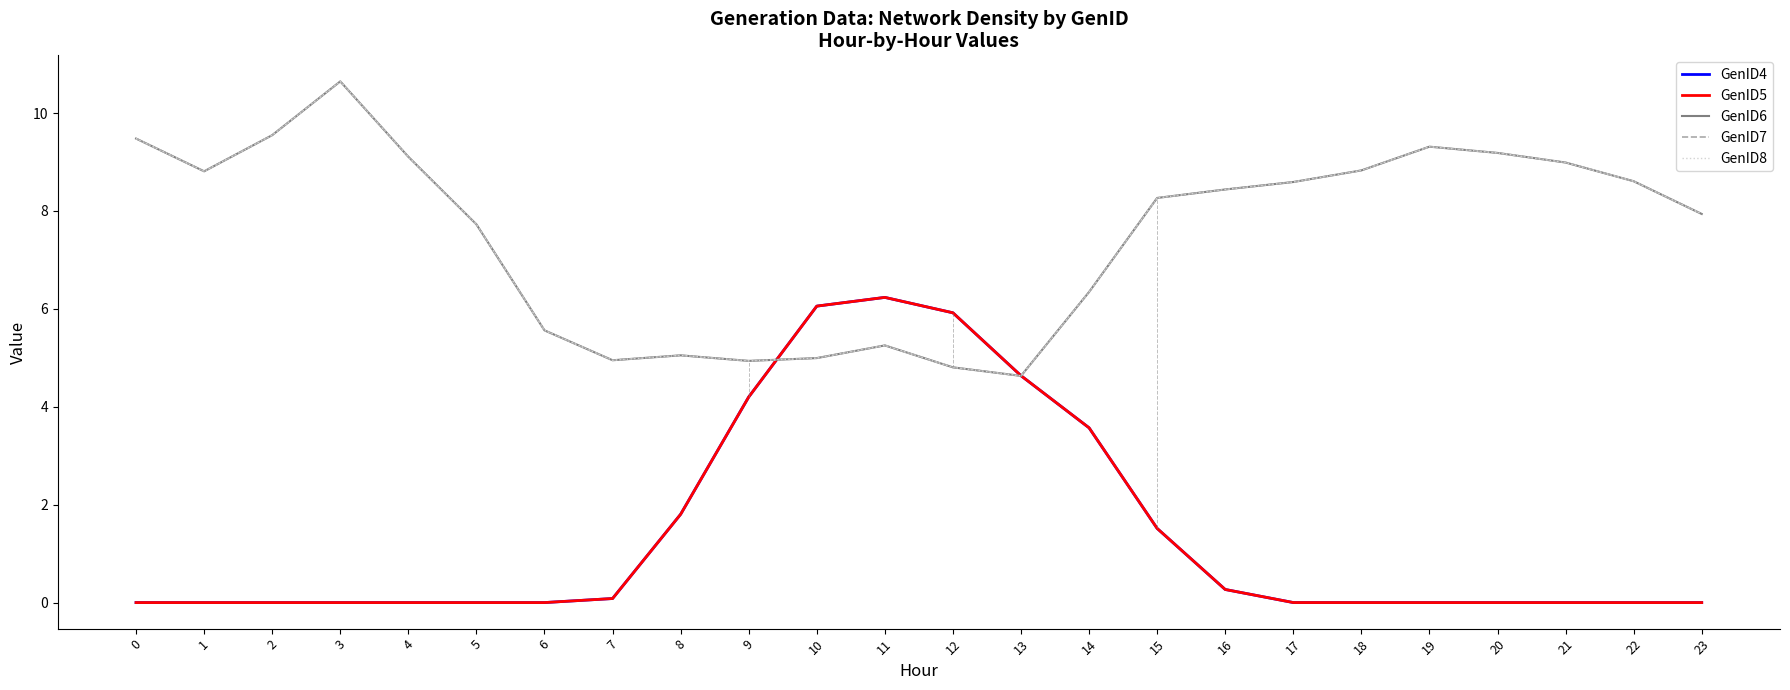

Count the number of categories in the chart.

24